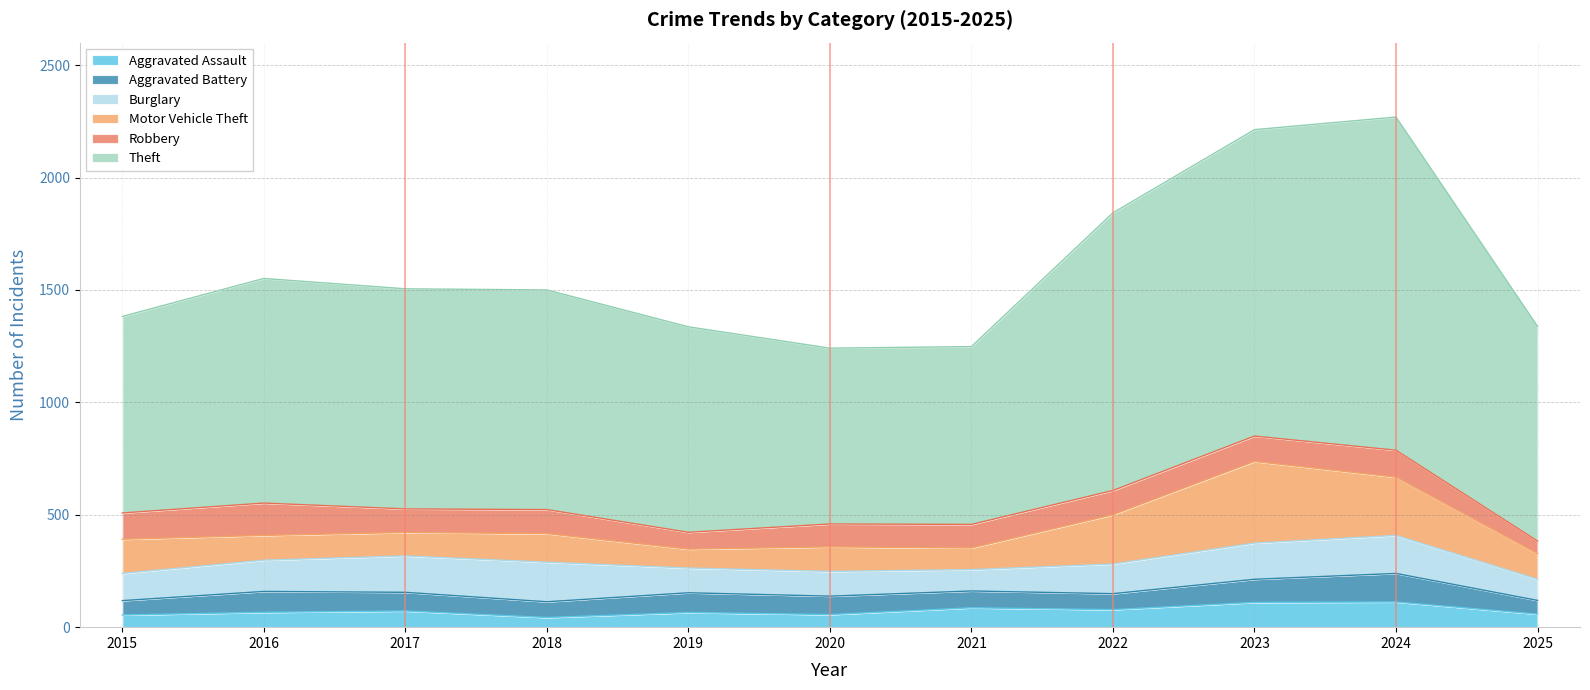

True or false: Theft has a value of 999 at 2016.

True